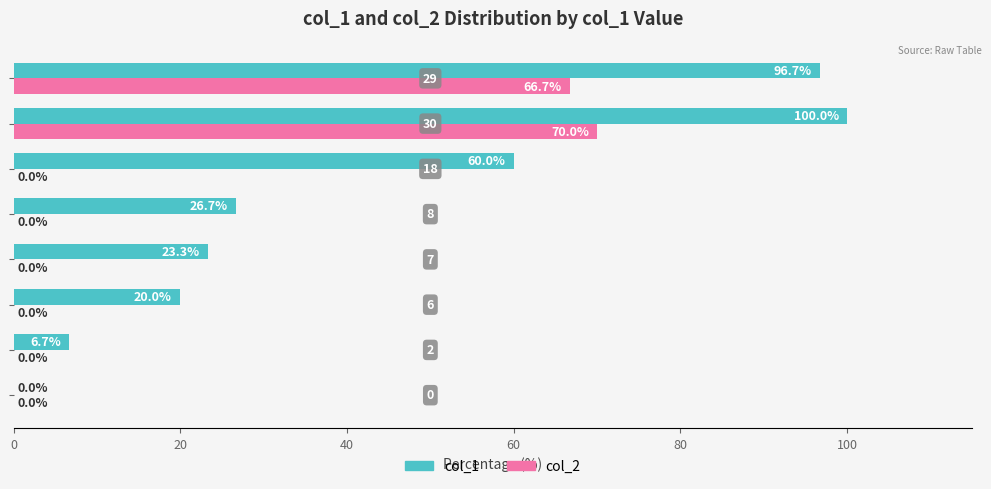

What is the maximum value shown in the chart?

100.0